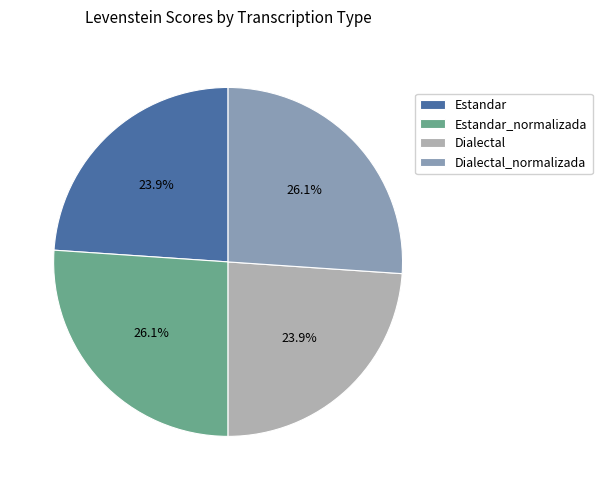

Approximately how many times larger is the value at Dialectal_normalizada compared to Estandar?

1.1